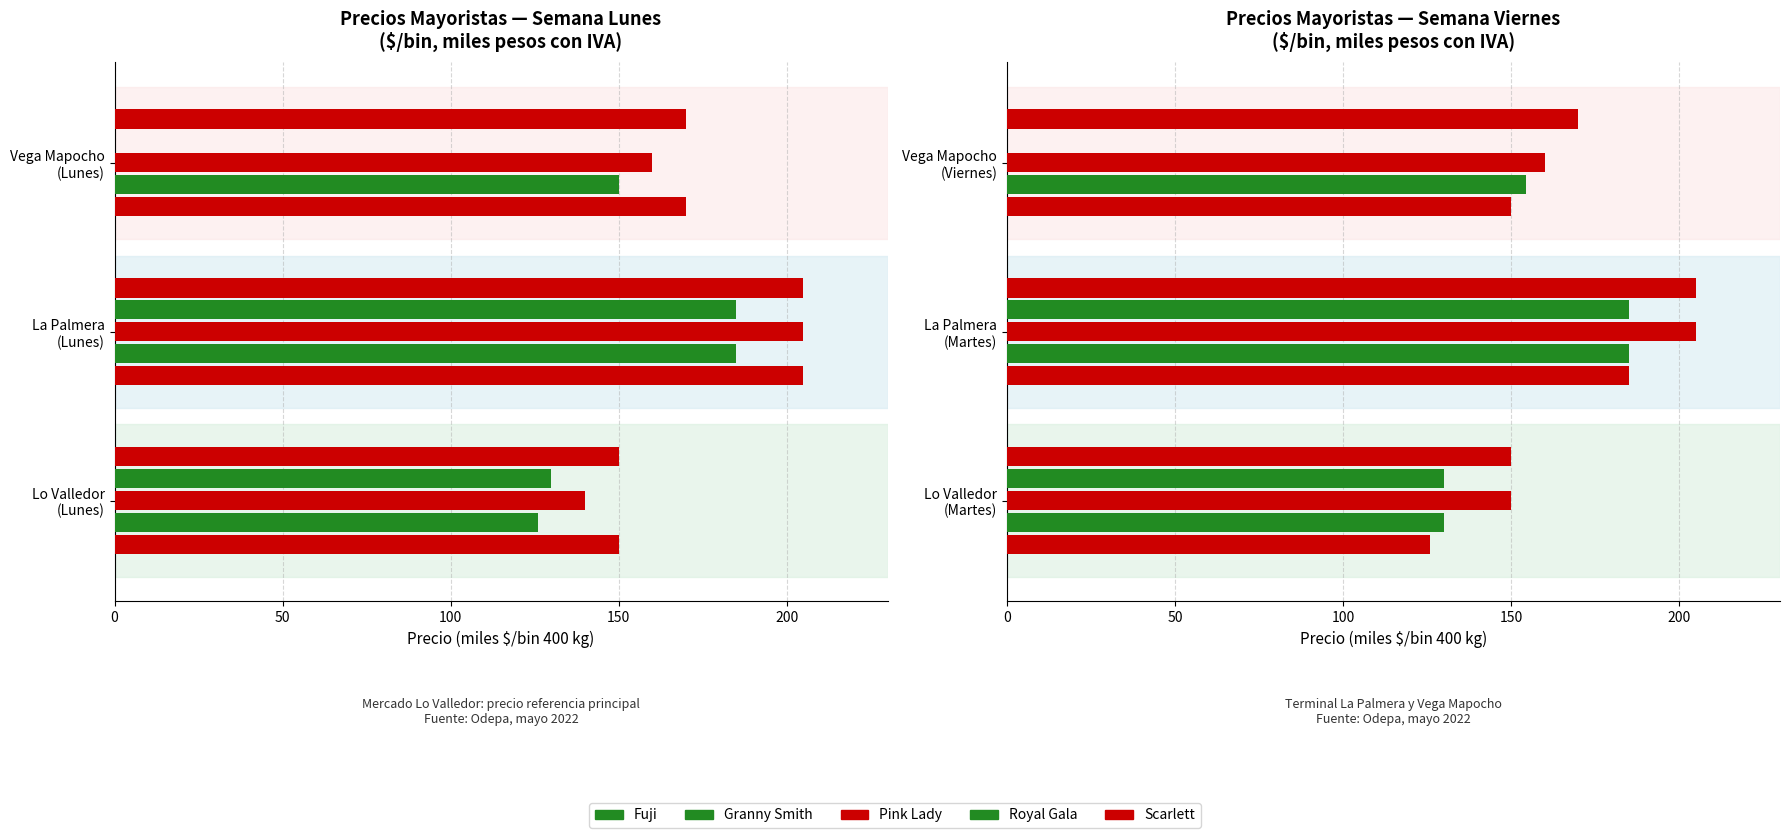

Does the chart contain stacked bars?

No